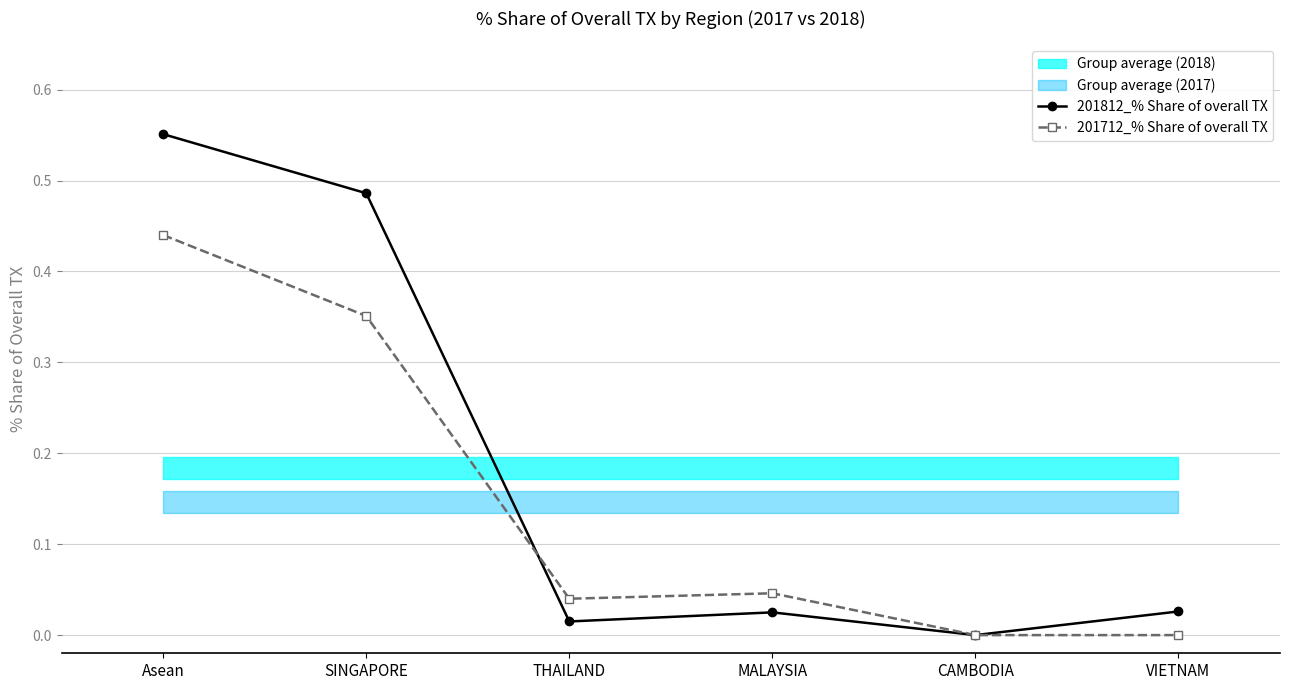

Is it true that 201712_% Share of overall TX equals 0.0 at MALAYSIA?

True